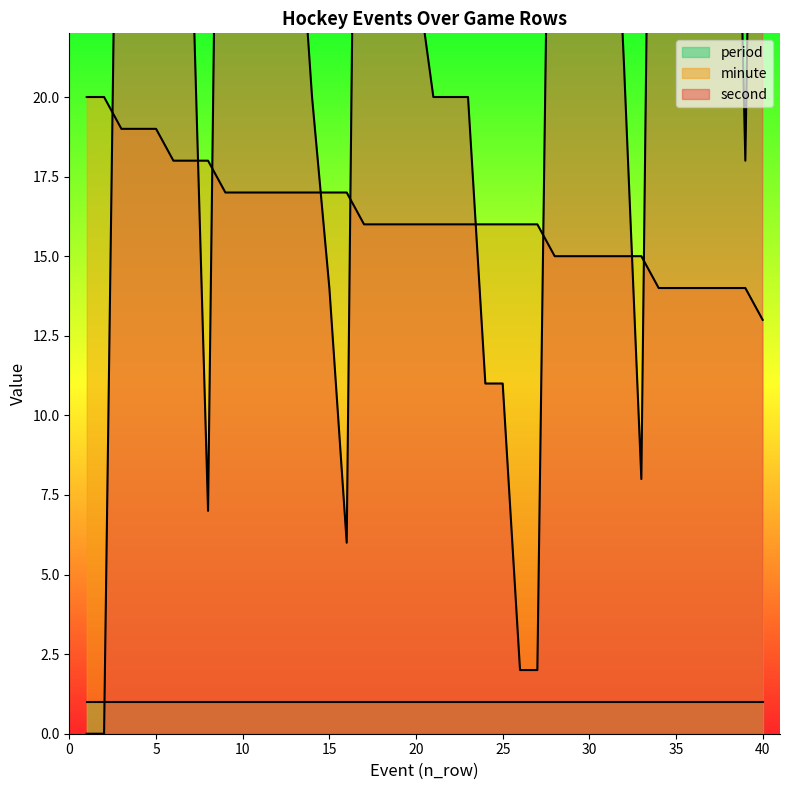

How many values in second are above zero?

38